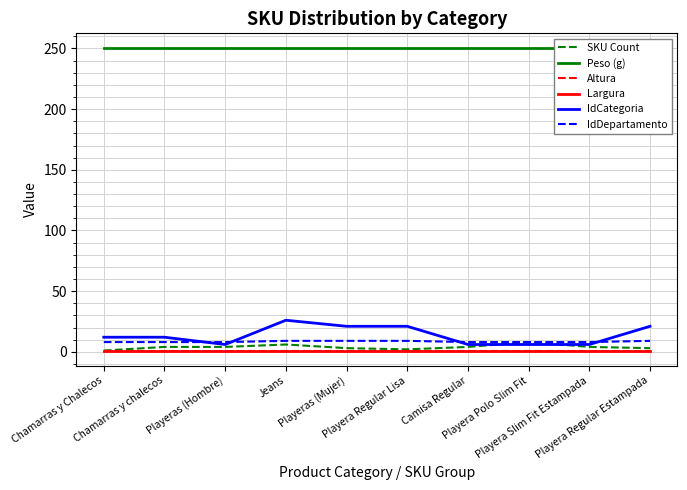

What is the value of the SKU Count point at the 7th from the left?

4